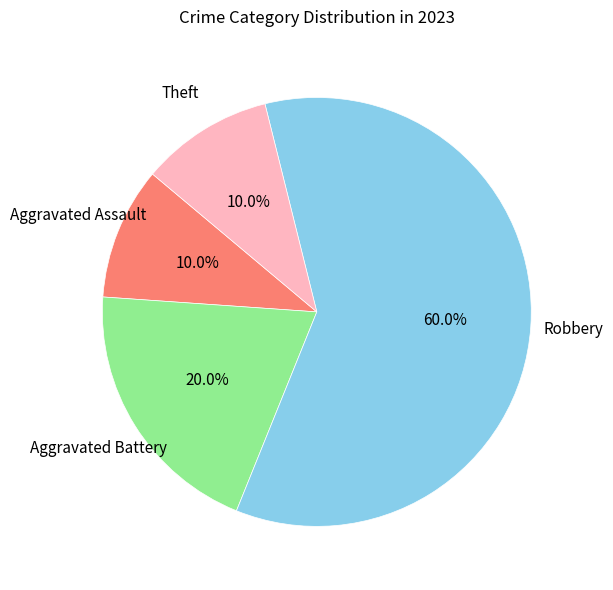

How many segments does this pie chart have?

4